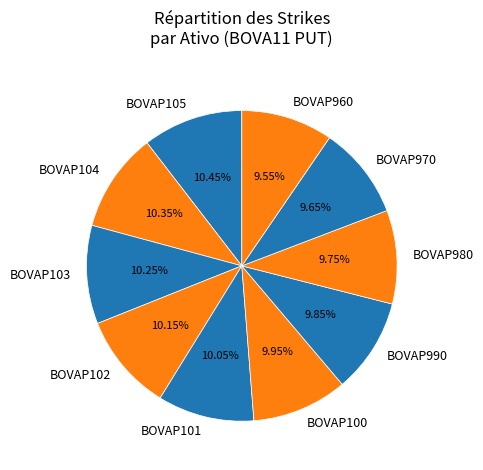

To the nearest percent, what portion does BOVAP104 represent?

10%